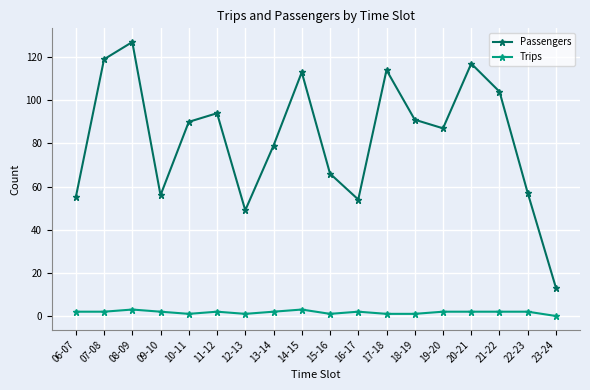

What is the approximate value of Passengers at 11-12?

94